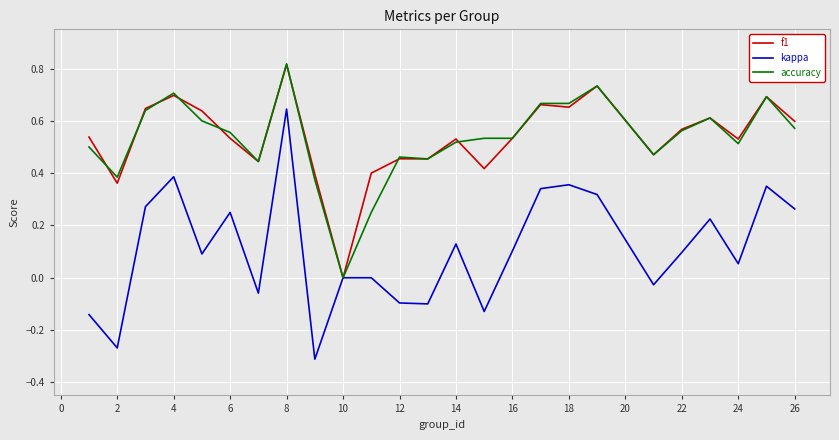

Which series has the largest range (max minus min)?

kappa